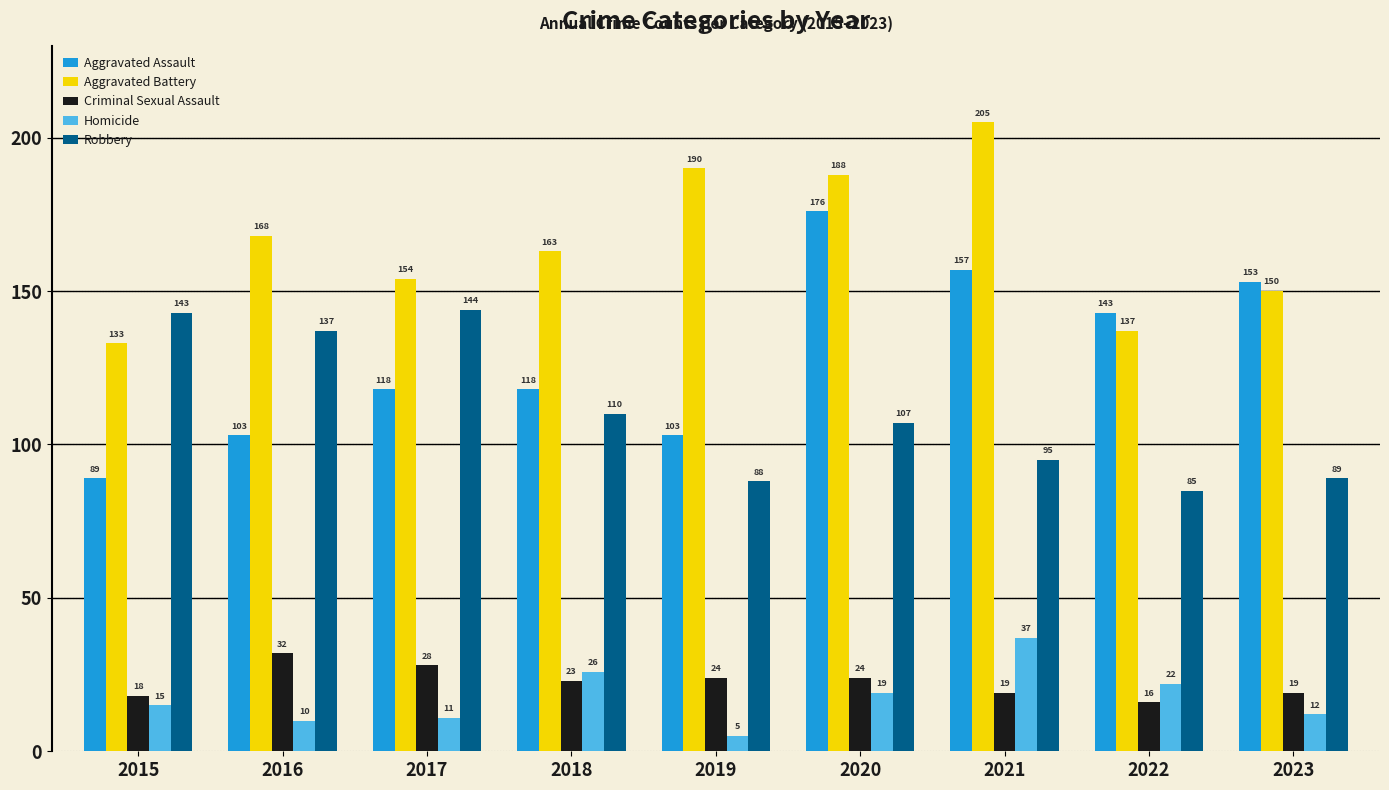

Which series has the largest total across all categories?

Aggravated Battery